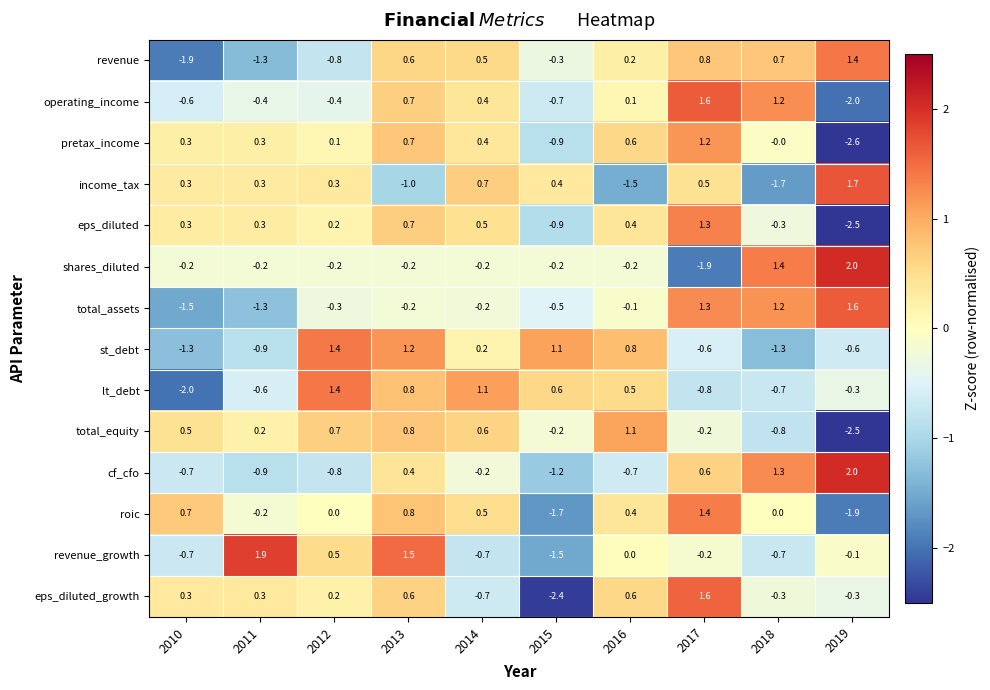

Which series has the widest spread of values?

eps_diluted_growth